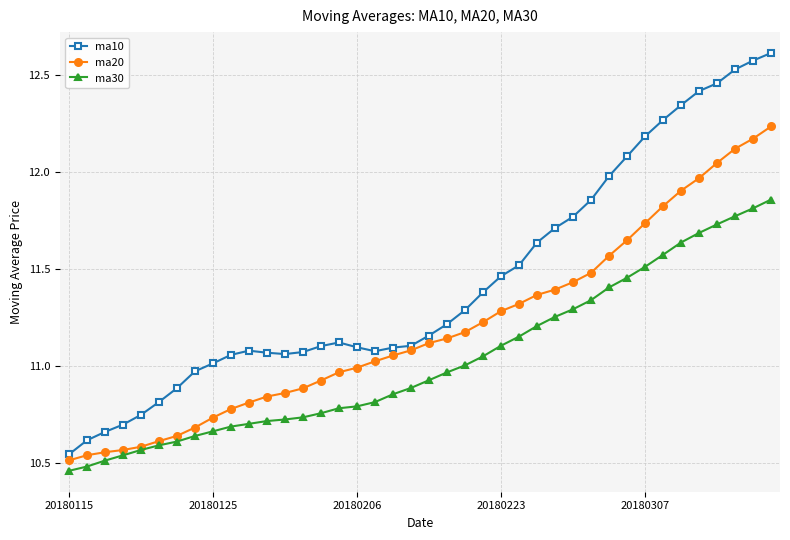

True or false: ma10 and ma30 intersect in this chart.

False